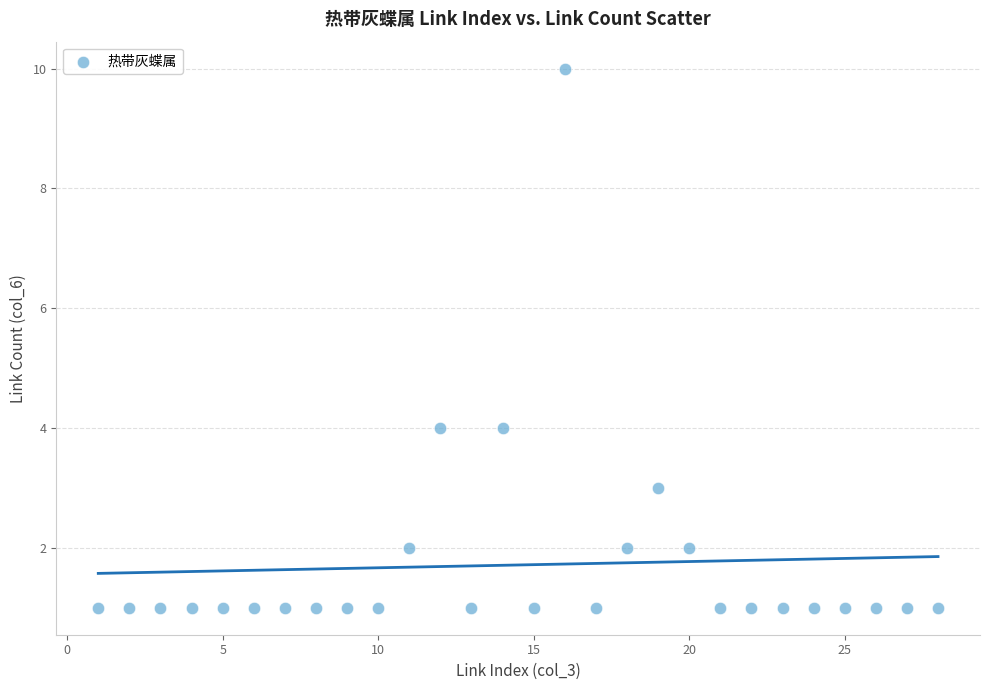

What is the range of X values (max minus min)?

27